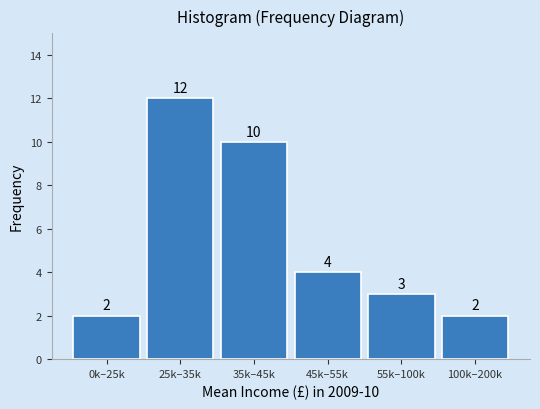

Reading left to right, what are all the values shown in this chart?

2	12	10	4	3	2